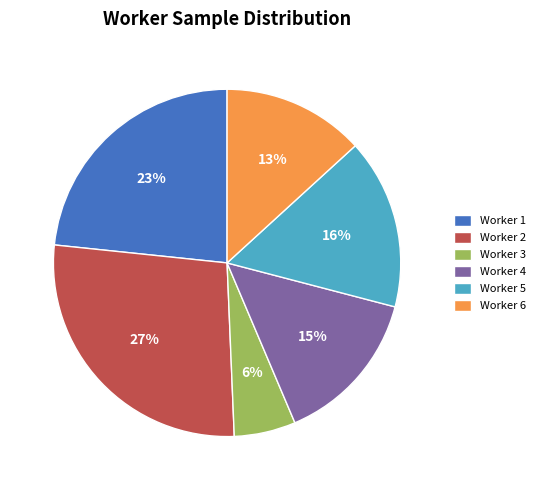

True or false: Worker 4 accounts for 24% of the total.

False